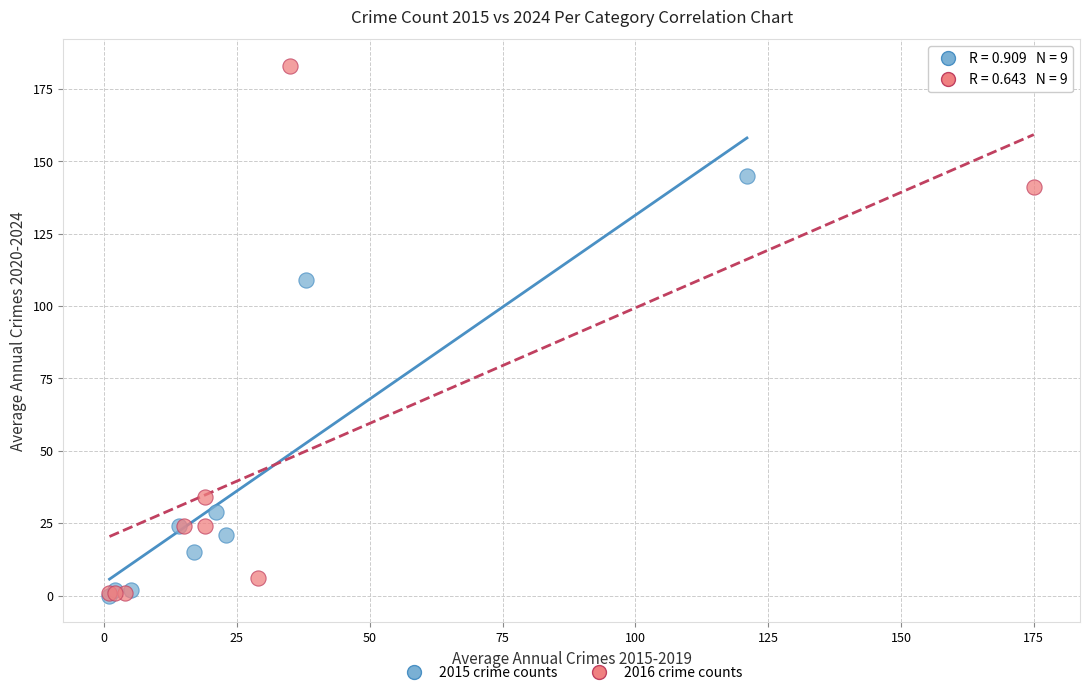

Which series reaches the maximum Y coordinate?

2016 crime counts